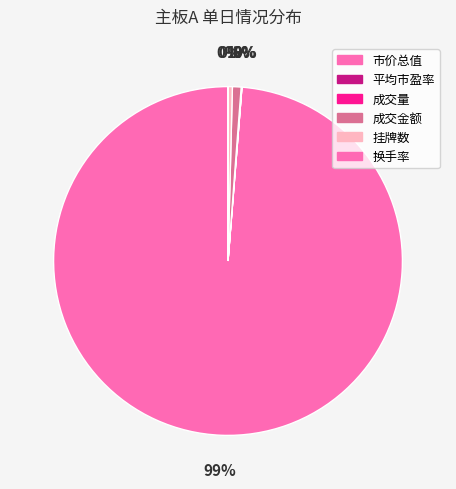

Between 成交金额 and 平均市盈率, which is larger?

成交金额